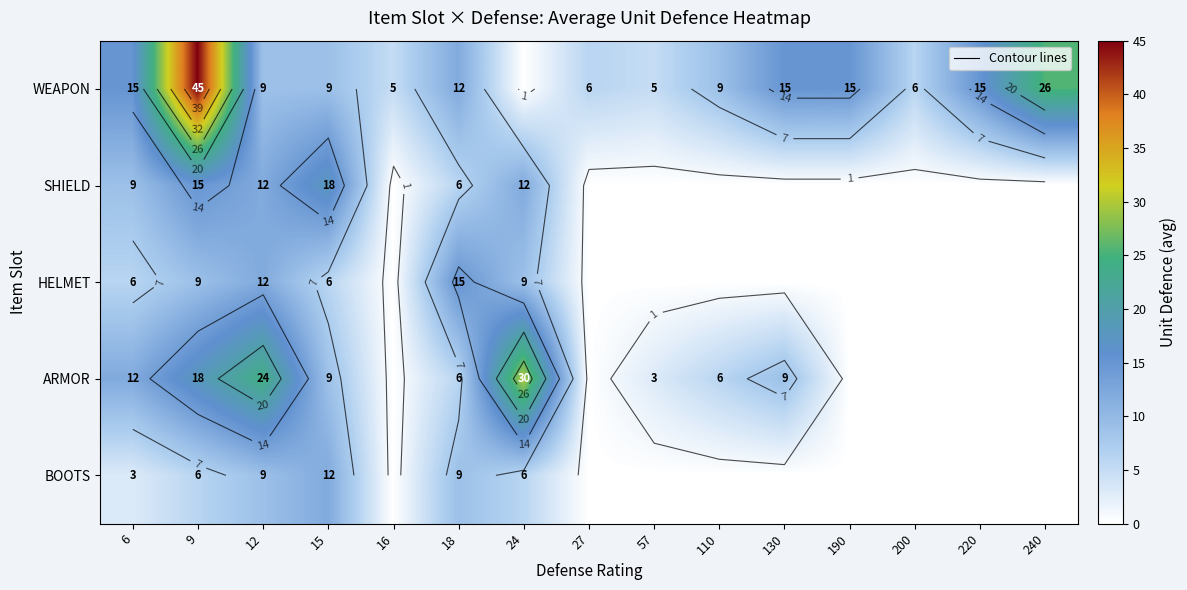

True or false: BOOTS has a value of 12.1 at 18.

False